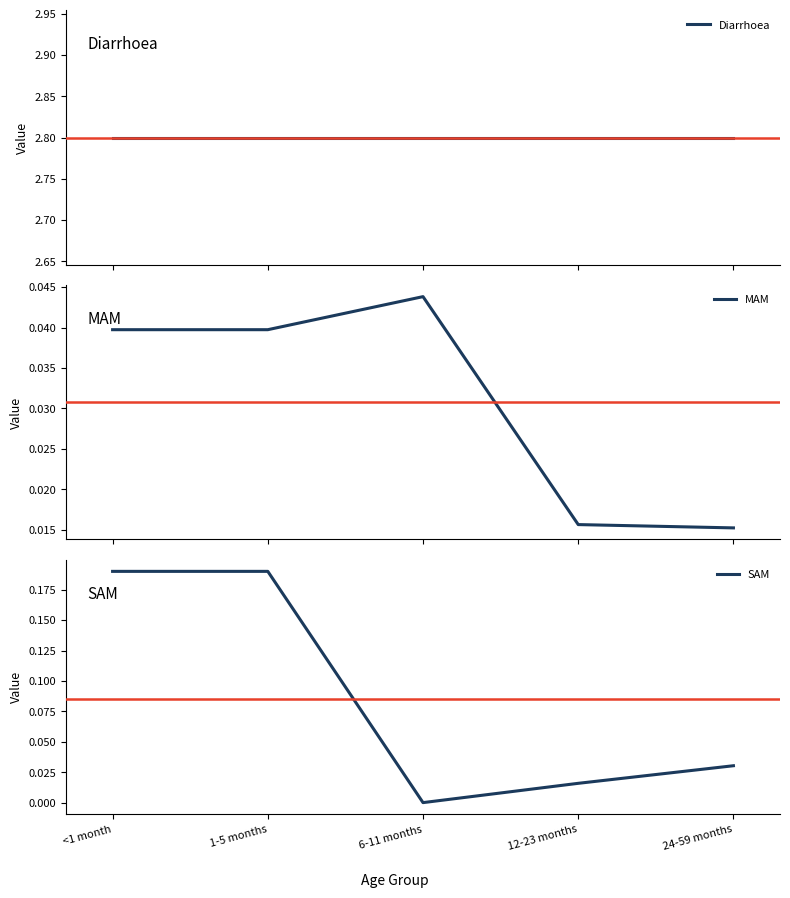

At which category is the sum across all series the highest?

<1 month